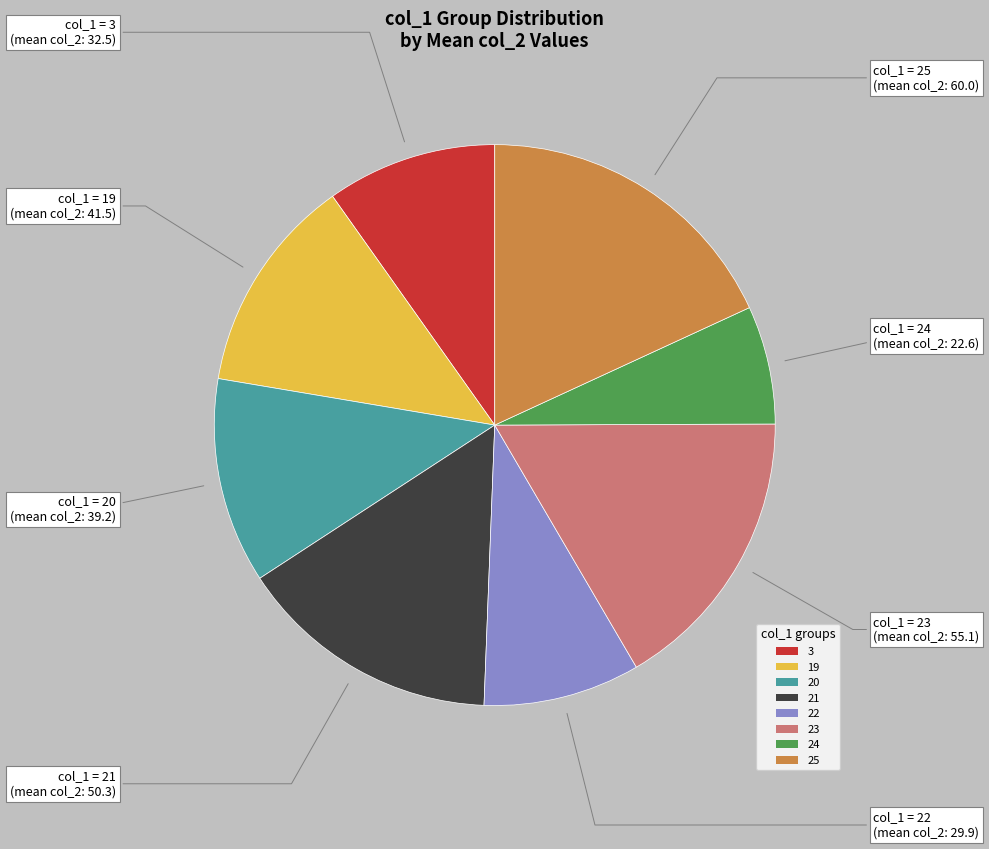

Is the sum of 23 and 25 greater than half?

No